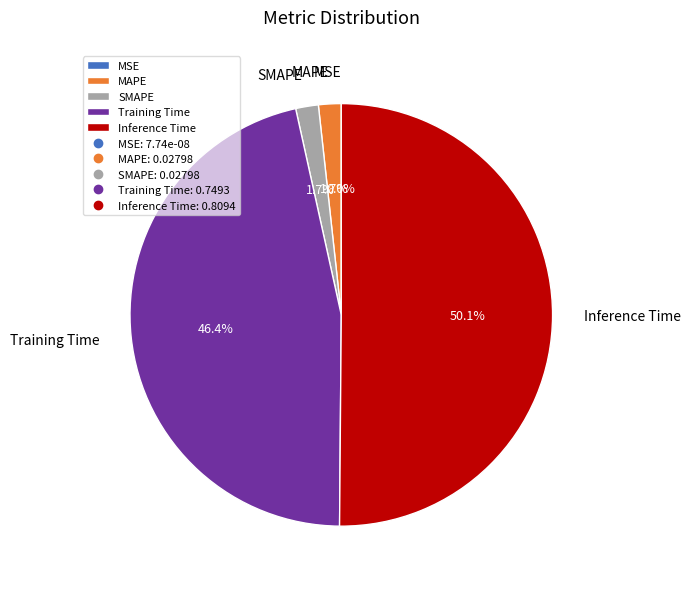

What is the largest slice in the pie chart?

Inference Time